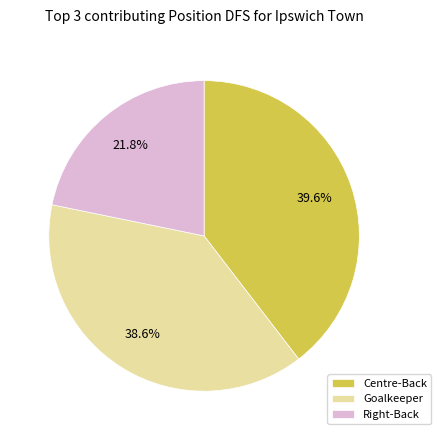

What is the largest slice in the pie chart?

Centre-Back